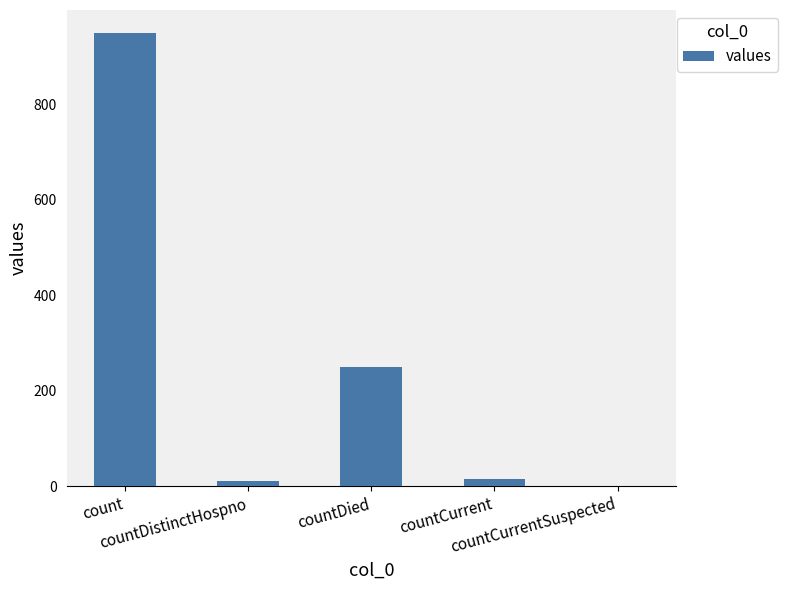

Is it true that the value at countDied is 250?

True